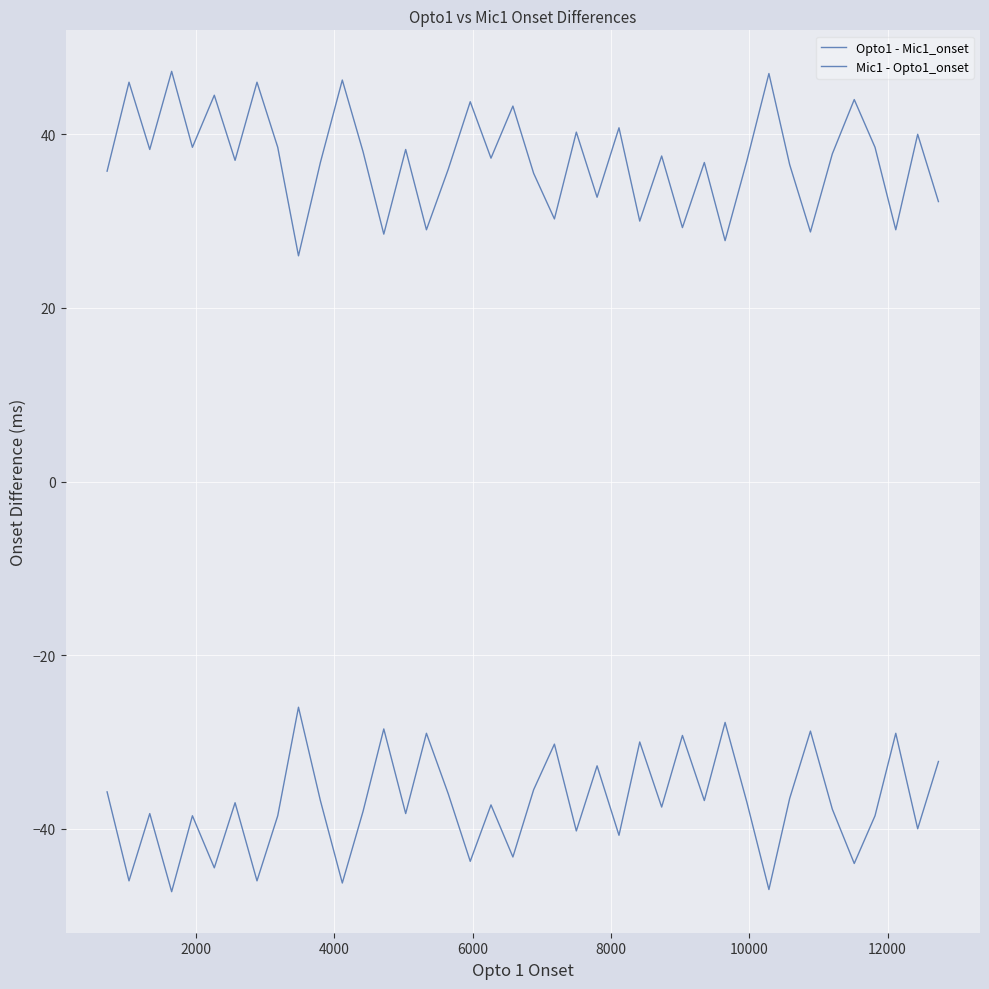

Which series has the widest spread of values?

Opto1 - Mic1_onset